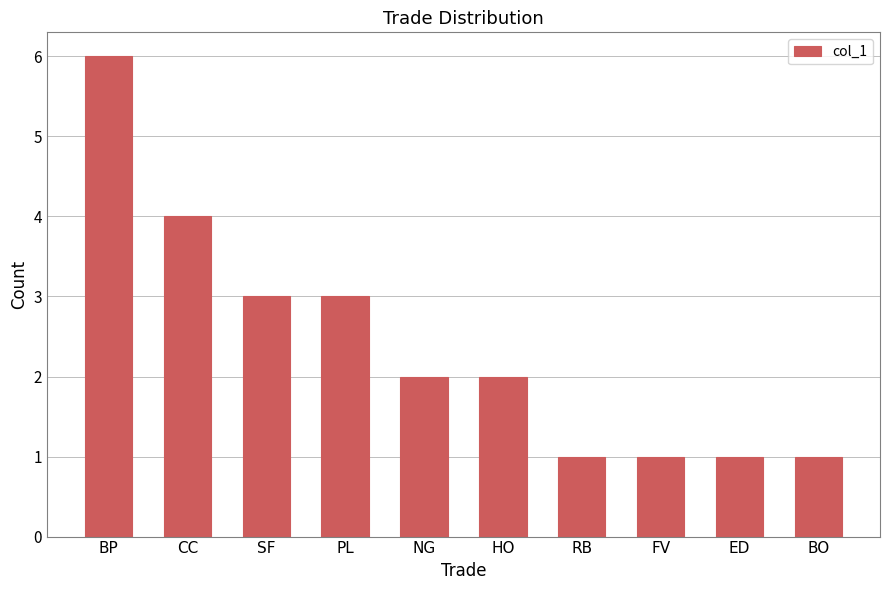

What is the difference between the maximum and second lowest values?

5